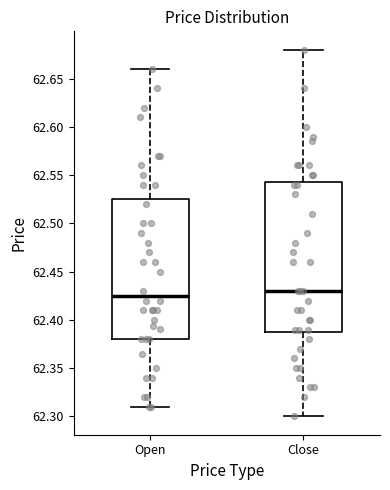

Comparing the boxes themselves (not the whiskers), which one is the tallest?

Close